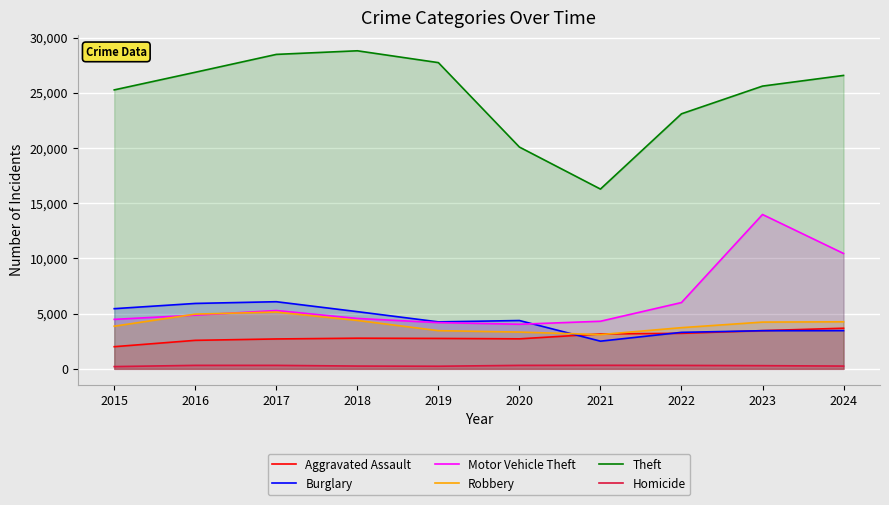

At which category does Robbery reach its first local peak?

2017